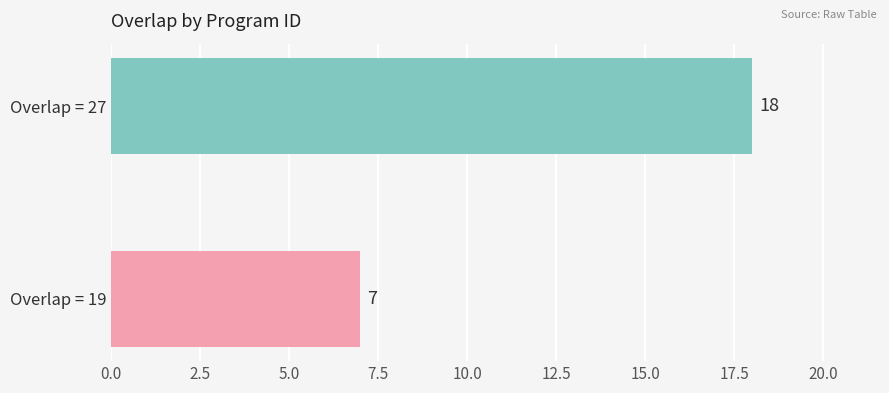

The value at Overlap = 19 is 7. True or false?

True